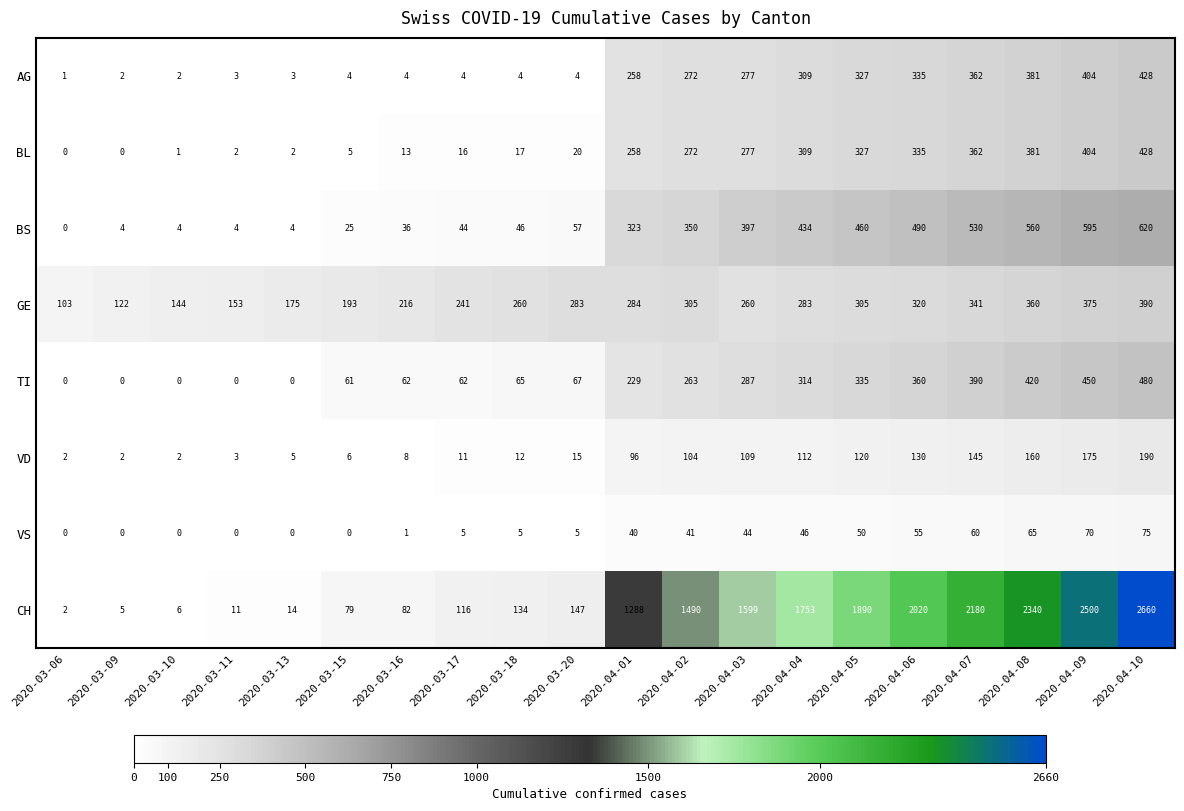

The value of CH at 2020-04-06 is 2020. True or false?

True